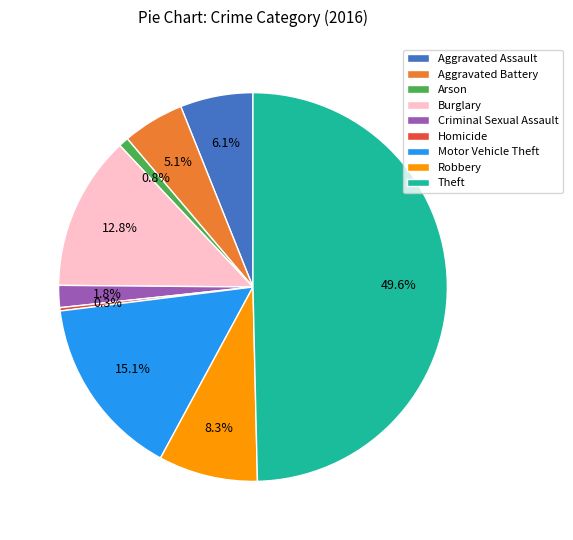

To the nearest percent, what percentage of the pie is Aggravated Assault?

6%